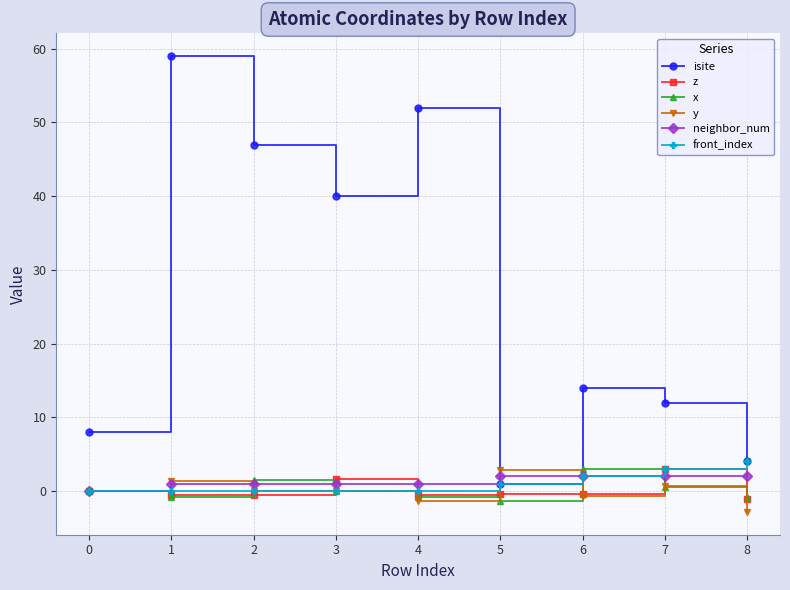

What is the spread (max minus min) of values at 3?

40.0